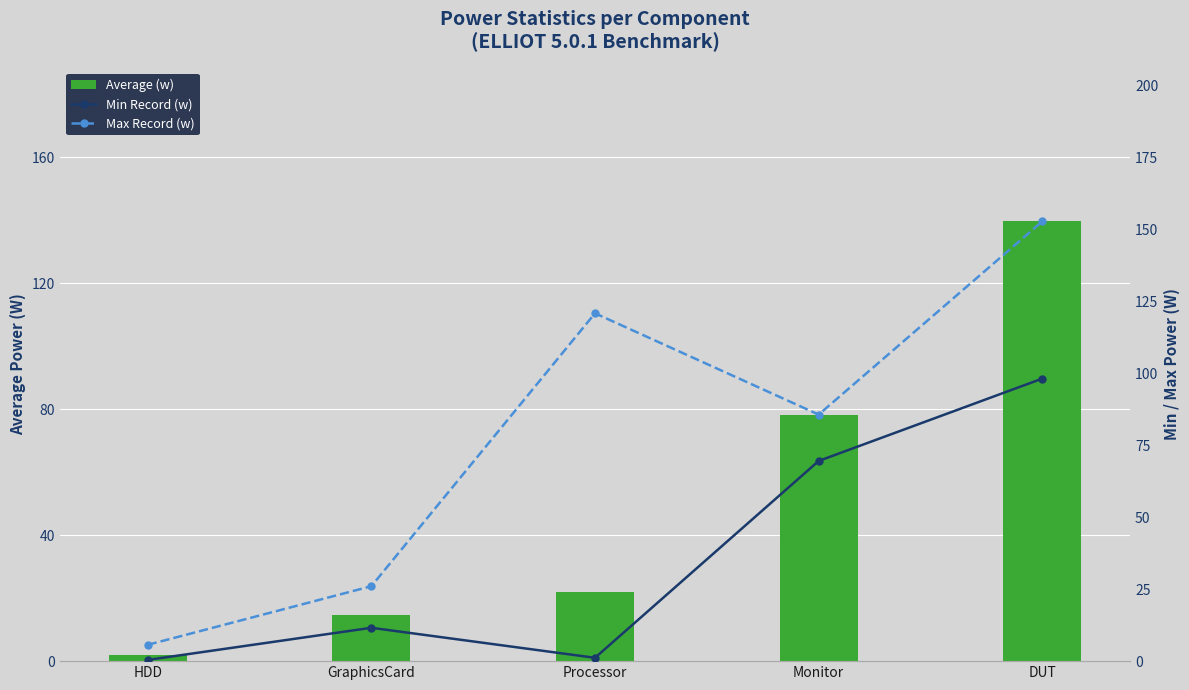

List the labels in order of Average (w) value, largest first.

DUT, Monitor, Processor, GraphicsCard, HDD